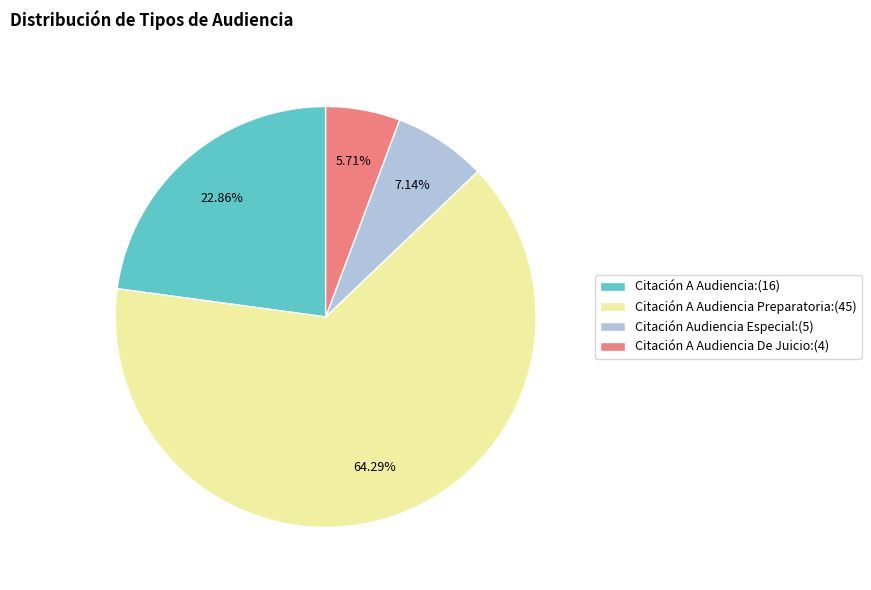

Rank the categories by value from lowest to highest.

Citación A Audiencia De Juicio:(4), Citación Audiencia Especial:(5), Citación A Audiencia:(16), Citación A Audiencia Preparatoria:(45)